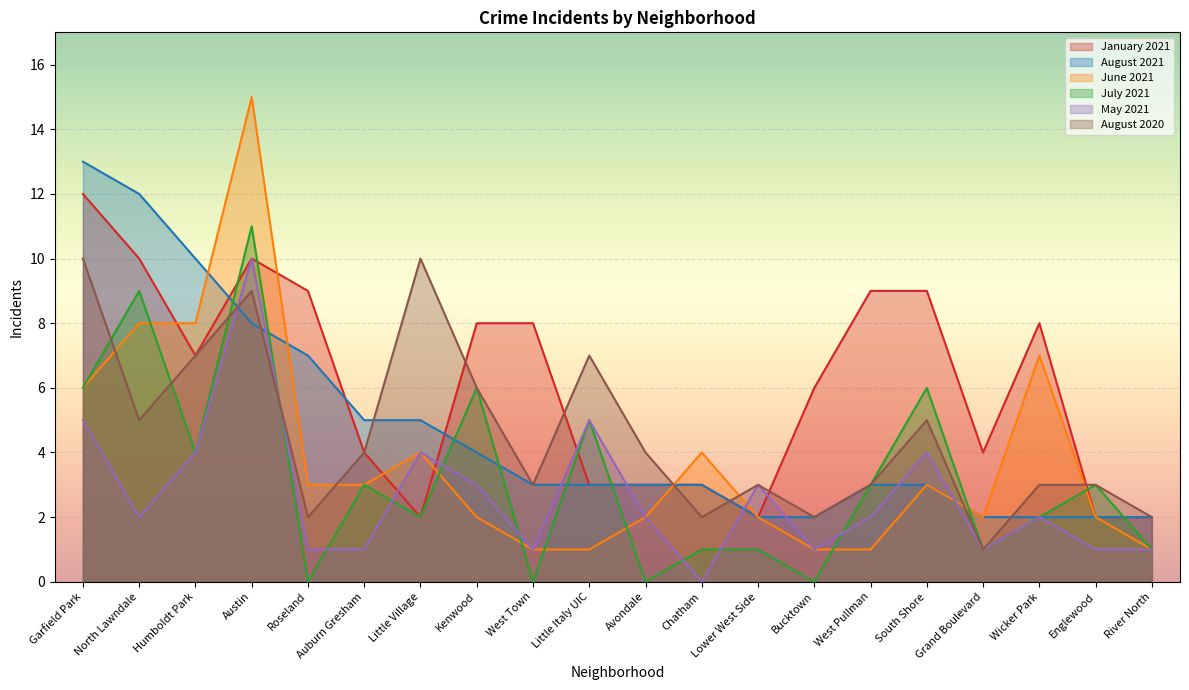

Which series changed the most between Kenwood and Avondale?

July 2021